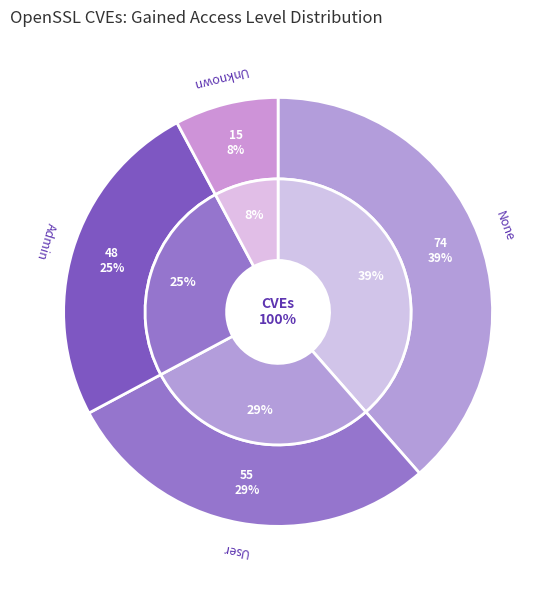

Which category has the biggest portion of the pie?

None